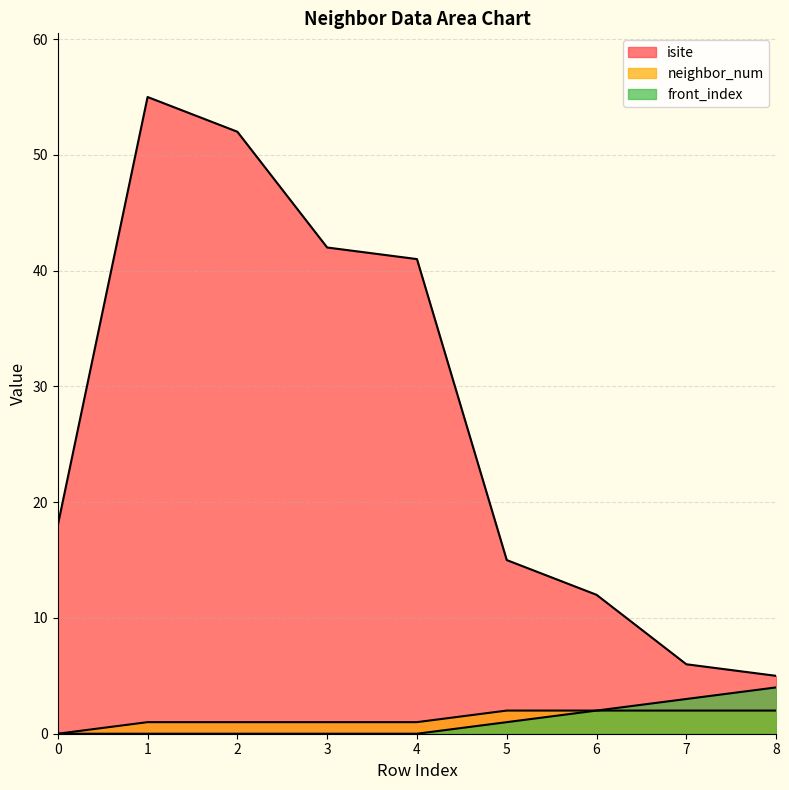

Reading left to right, what are all the values shown in this chart?

isite: 0=18	1=55	2=52	3=42	4=41	5=15	6=12	7=6	8=5
neighbor_num: 0=0	1=1	2=1	3=1	4=1	5=2	6=2	7=2	8=2
front_index: 0=0	1=0	2=0	3=0	4=0	5=1	6=2	7=3	8=4